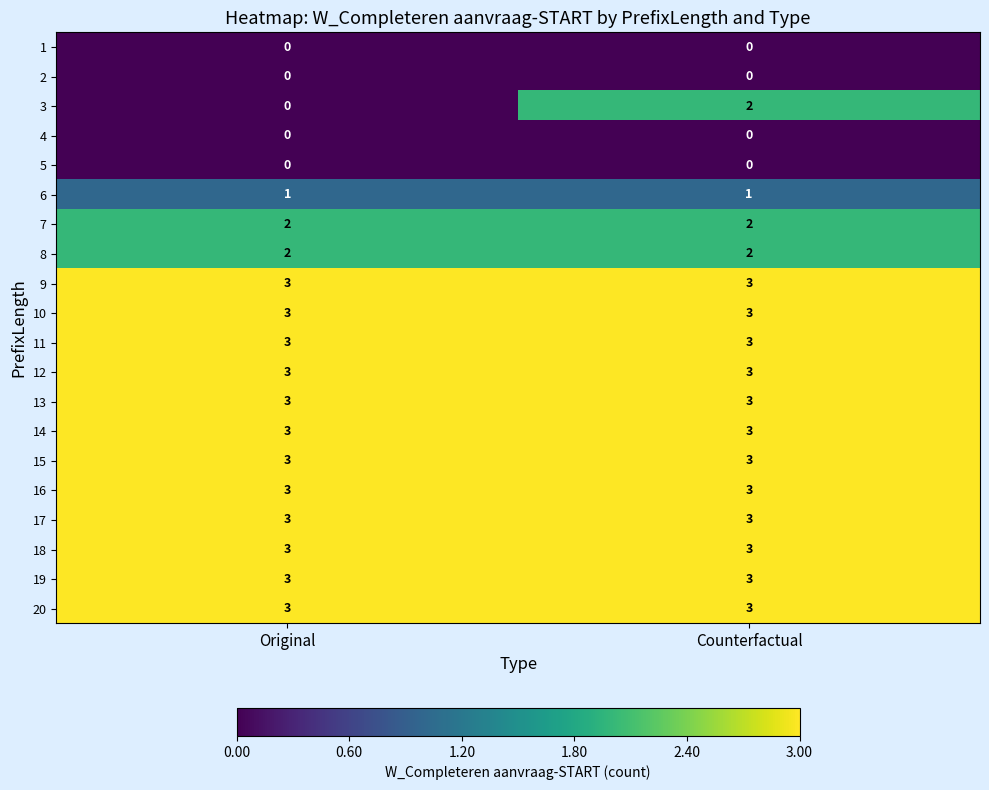

What is the approximate value of 16 at Original?

3